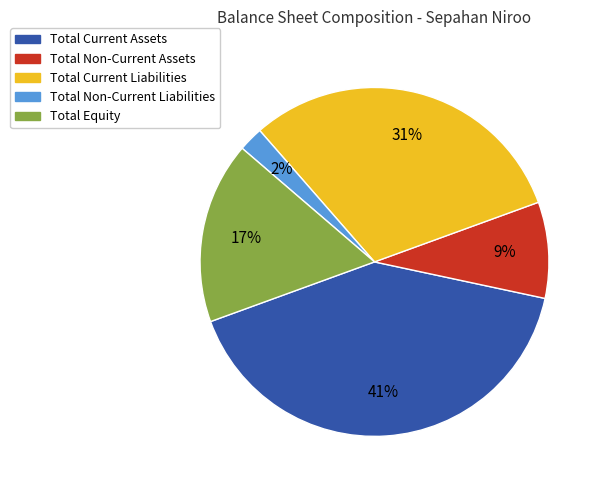

Does Total Non-Current Liabilities represent more than half of the total?

No